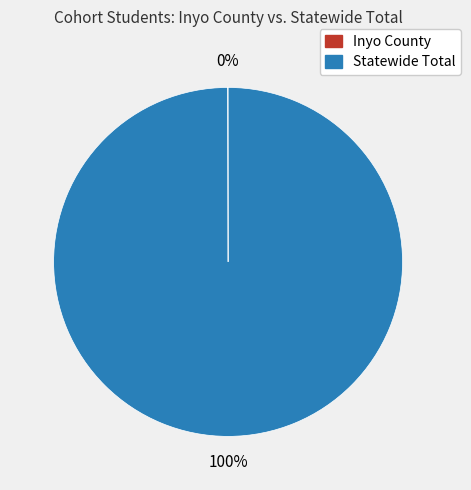

Is there any slice that represents more than half of the pie?

Yes